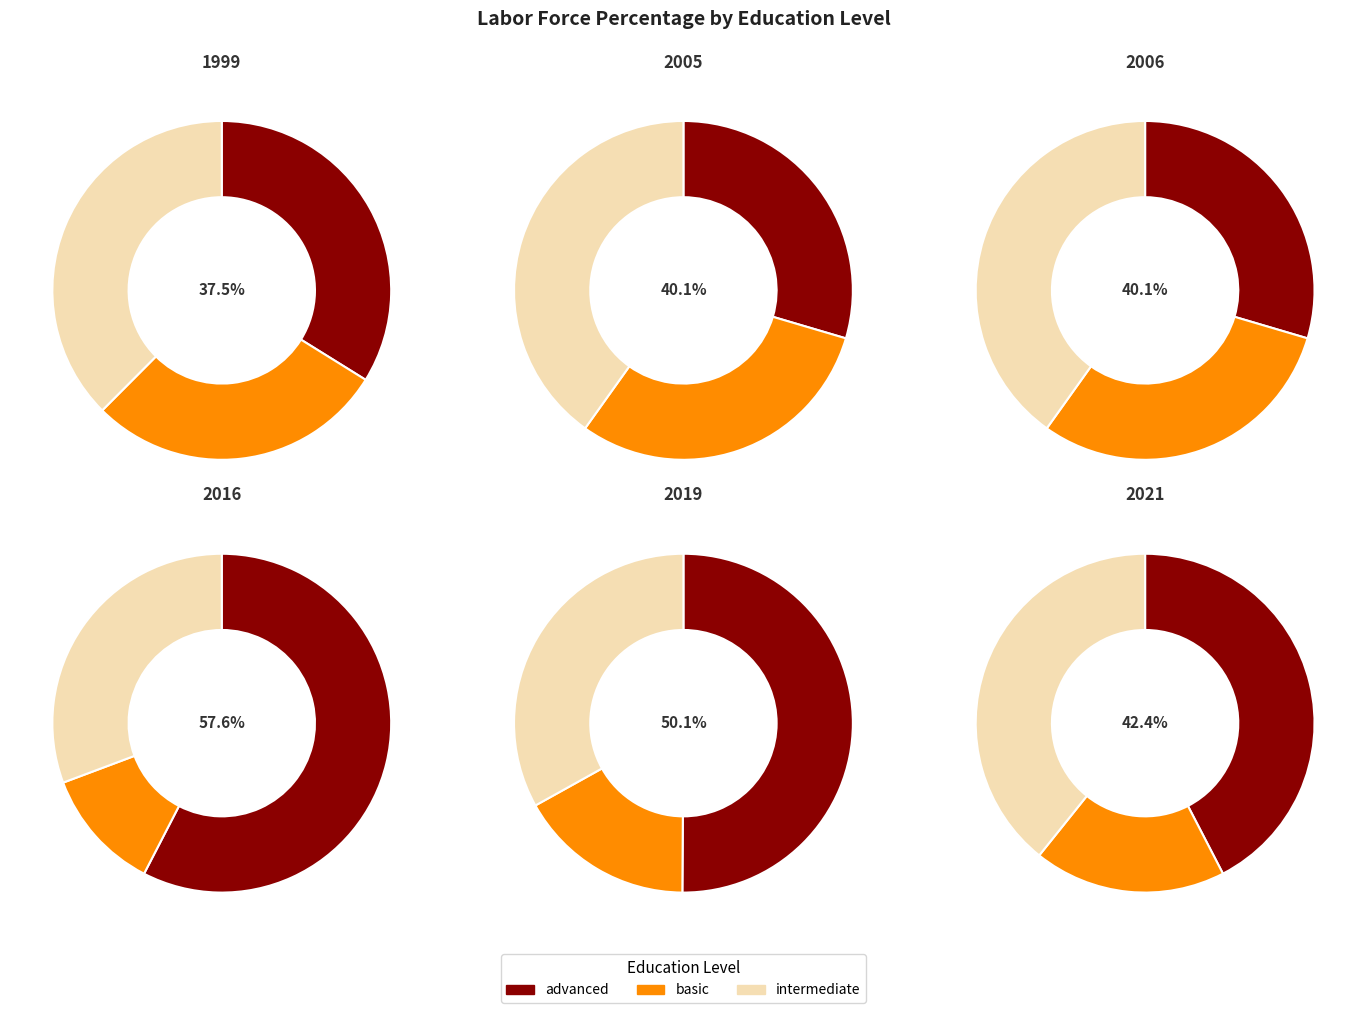

To the nearest percent, what percentage of the pie is 2016?

4%